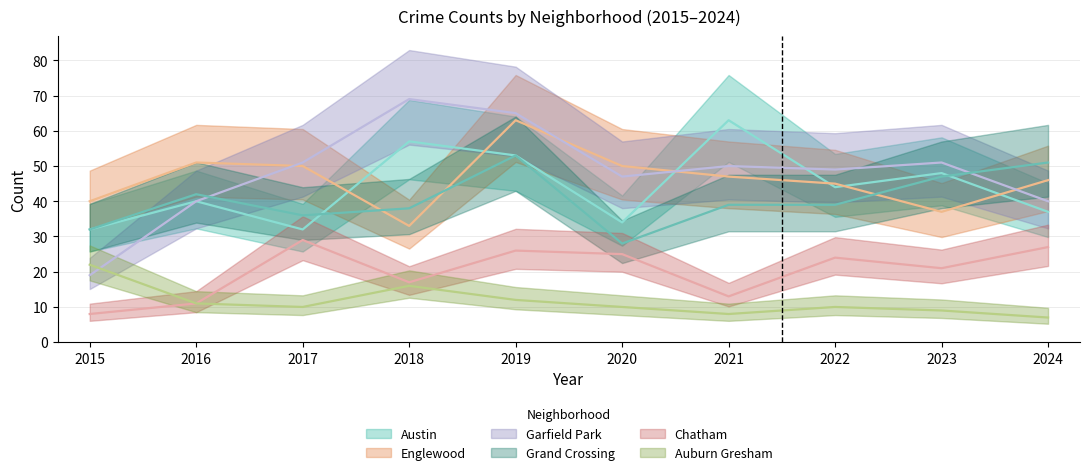

Which series changed the most between 2017 and 2021?

Austin